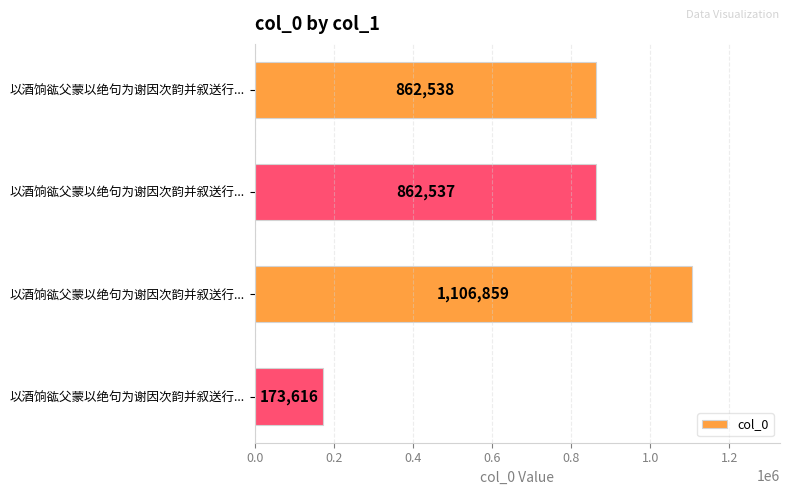

How many categories are shown in the chart?

4